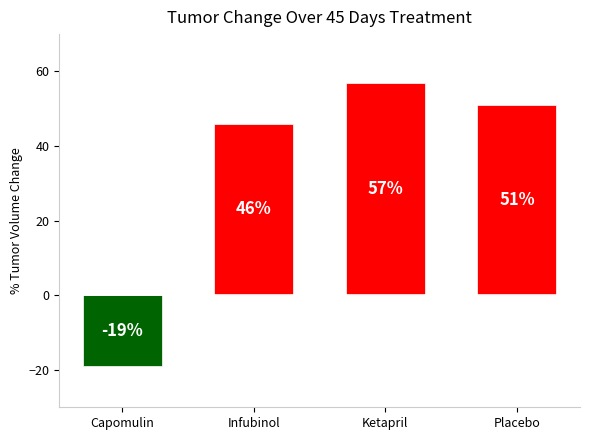

What is the sum of all values?

135